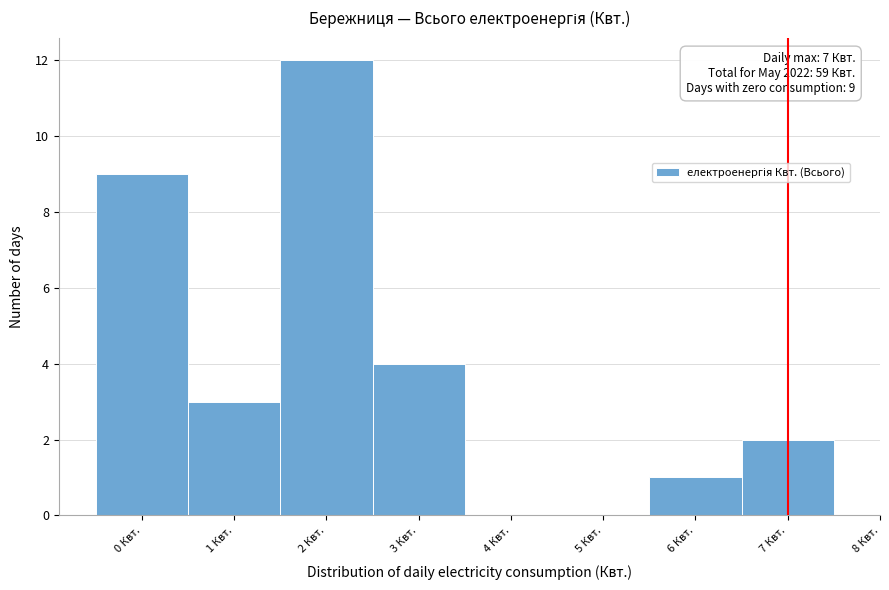

Over which range of the x-axis is the bar tallest?

1.5 to 2.5